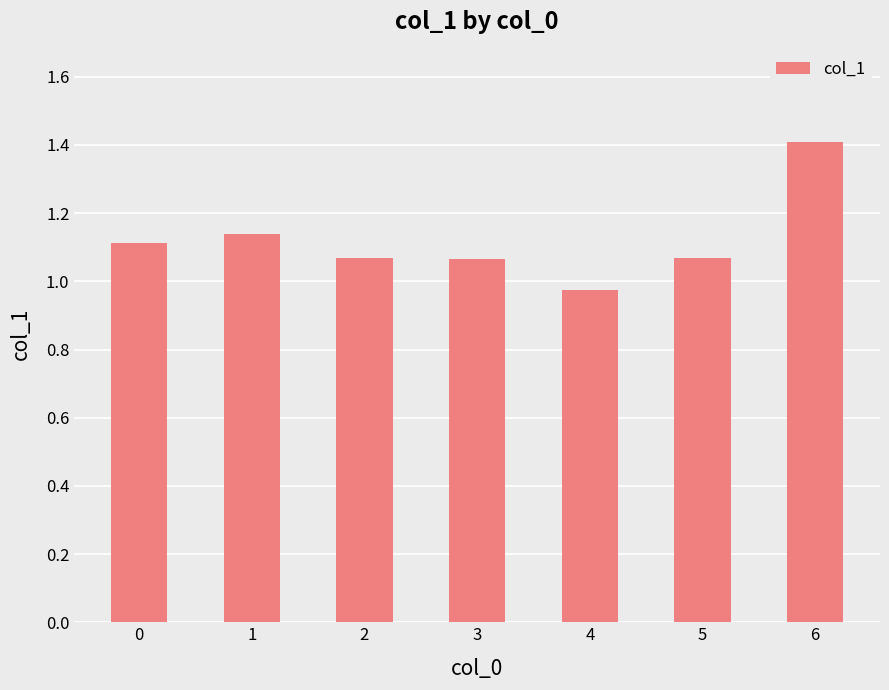

What is the change in value from 3 to 6?

+0.3